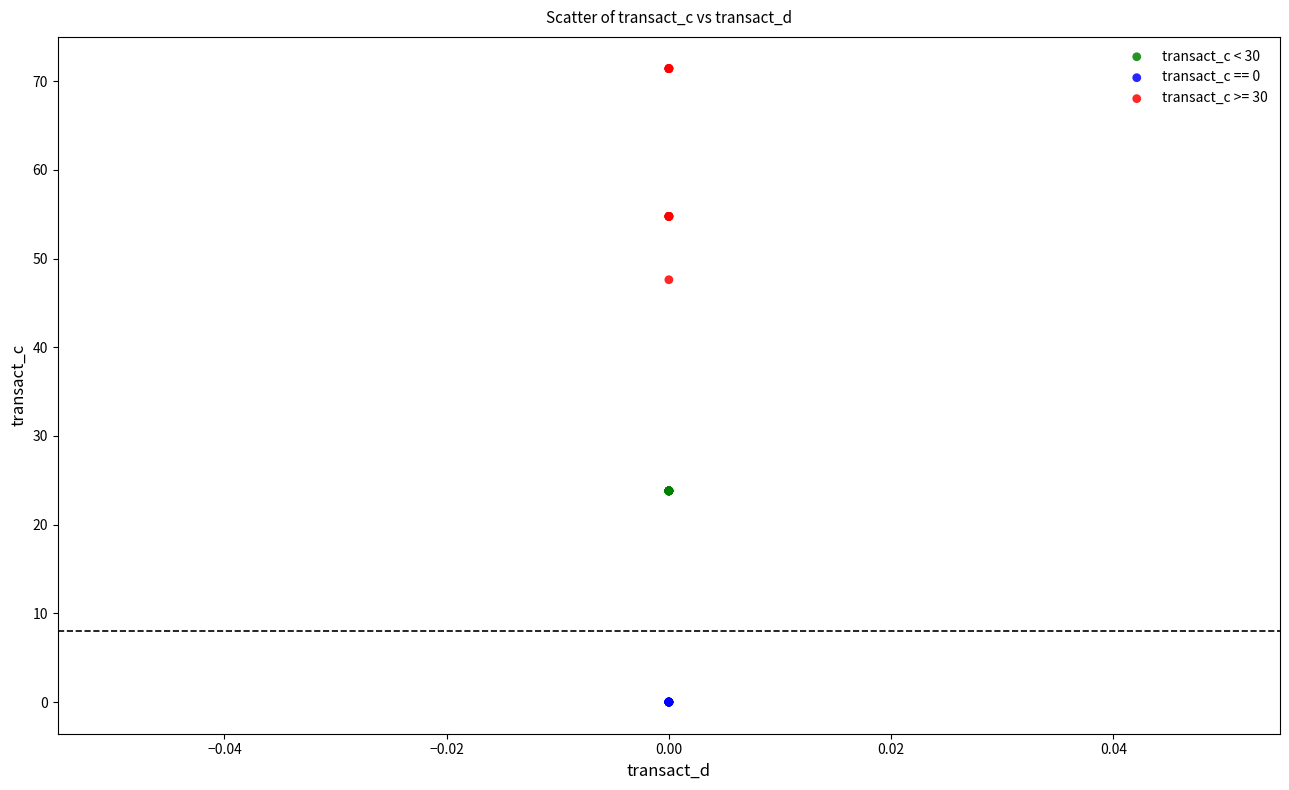

What are all the series names shown in the legend?

transact_c < 30, transact_c == 0, transact_c >= 30